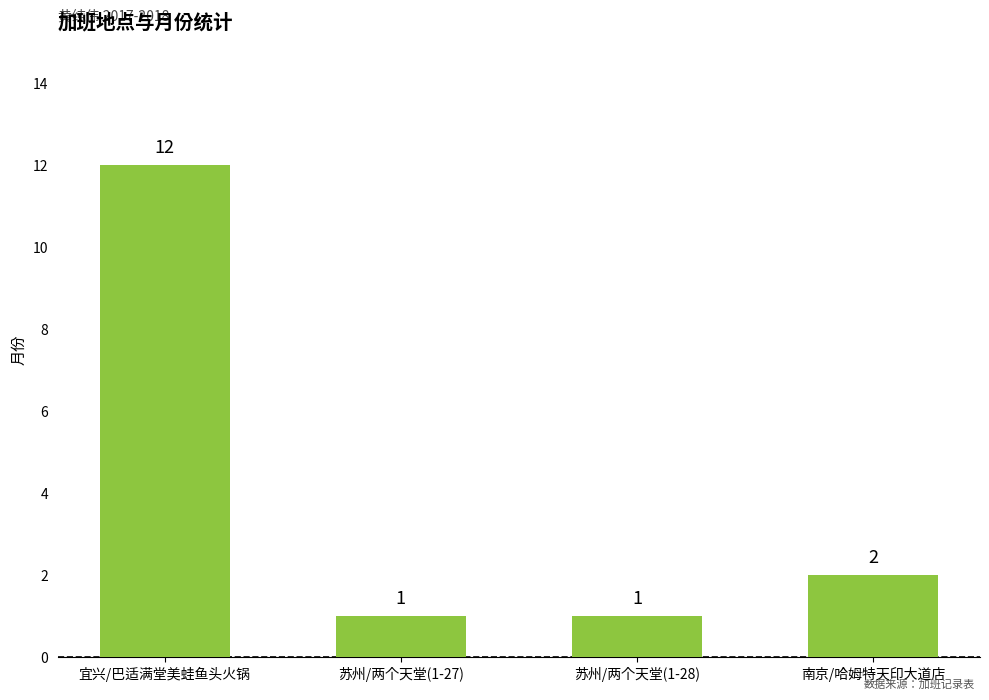

The value at 南京/哈姆特天印大道店 is 2. True or false?

True